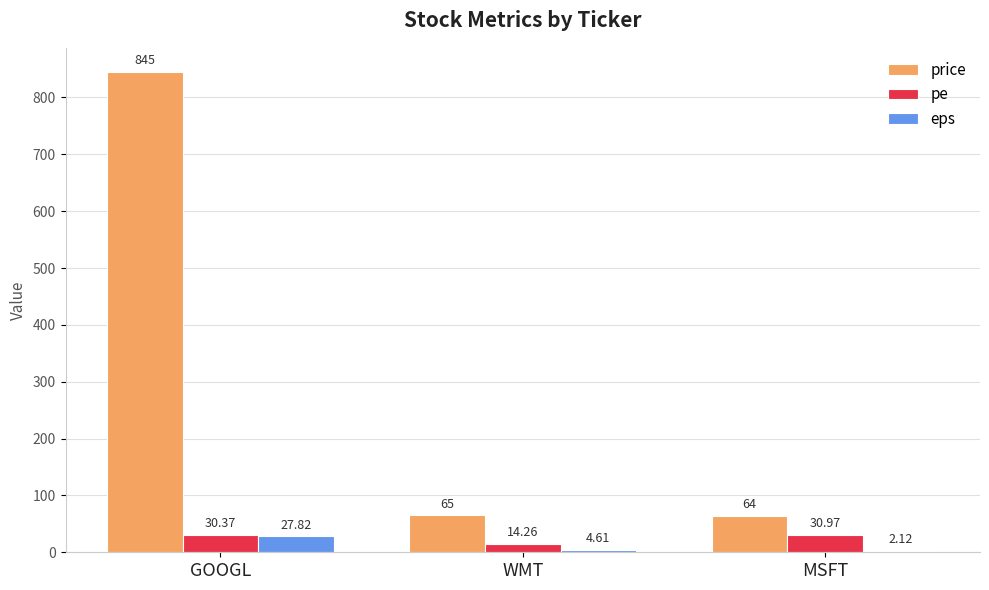

Is it true that eps equals 4.6 at WMT?

True